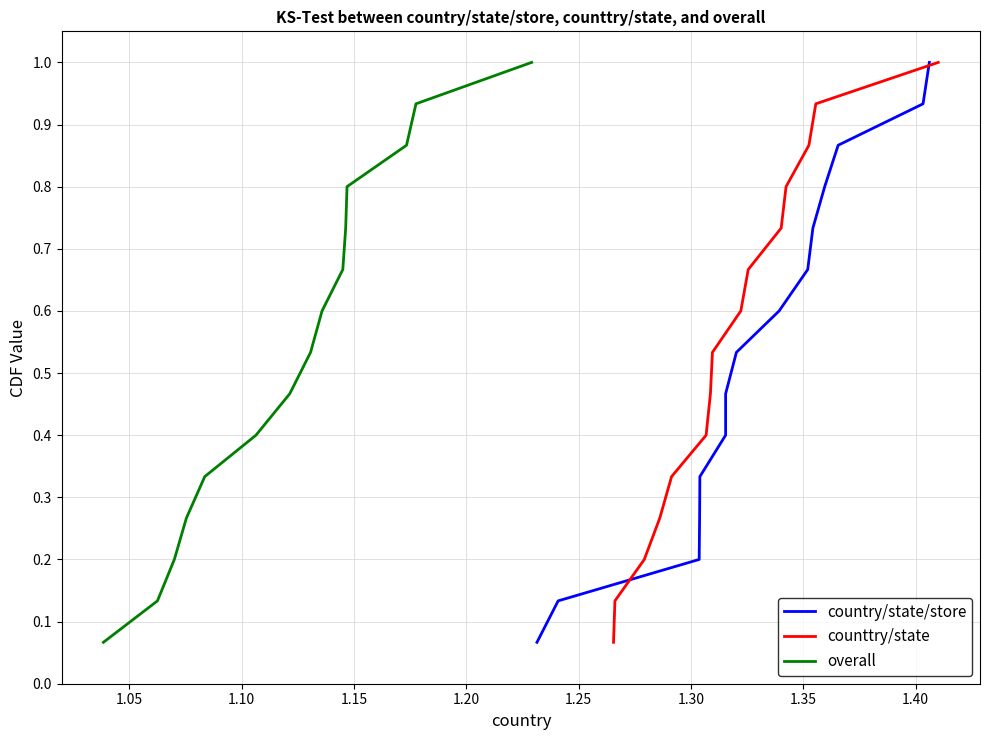

What is the average value of the counttry/state series?

0.5